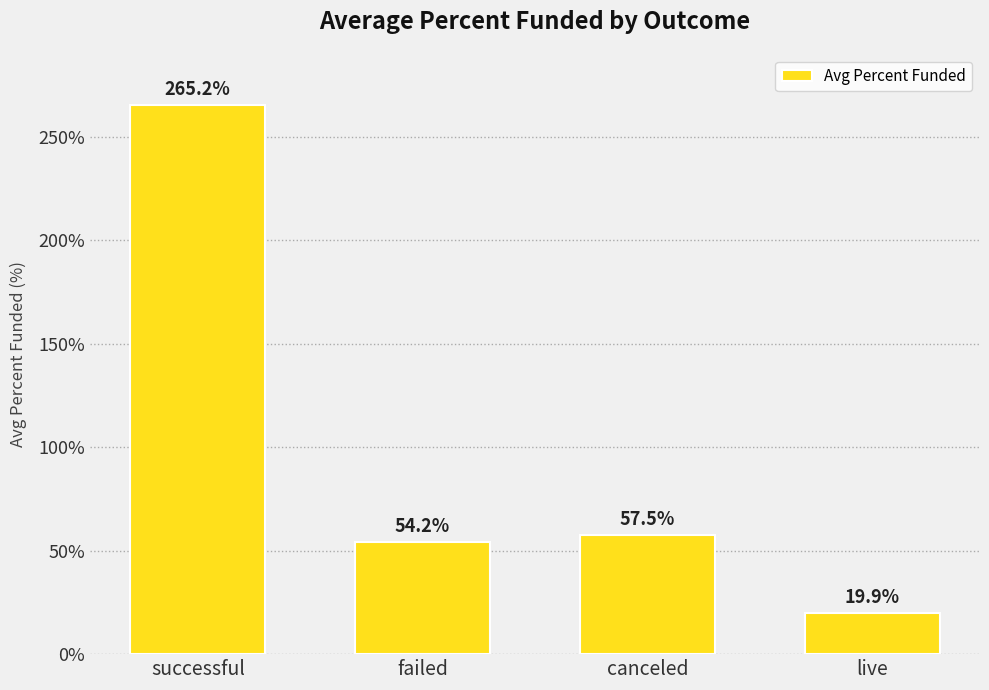

How many data points are above 57?

2